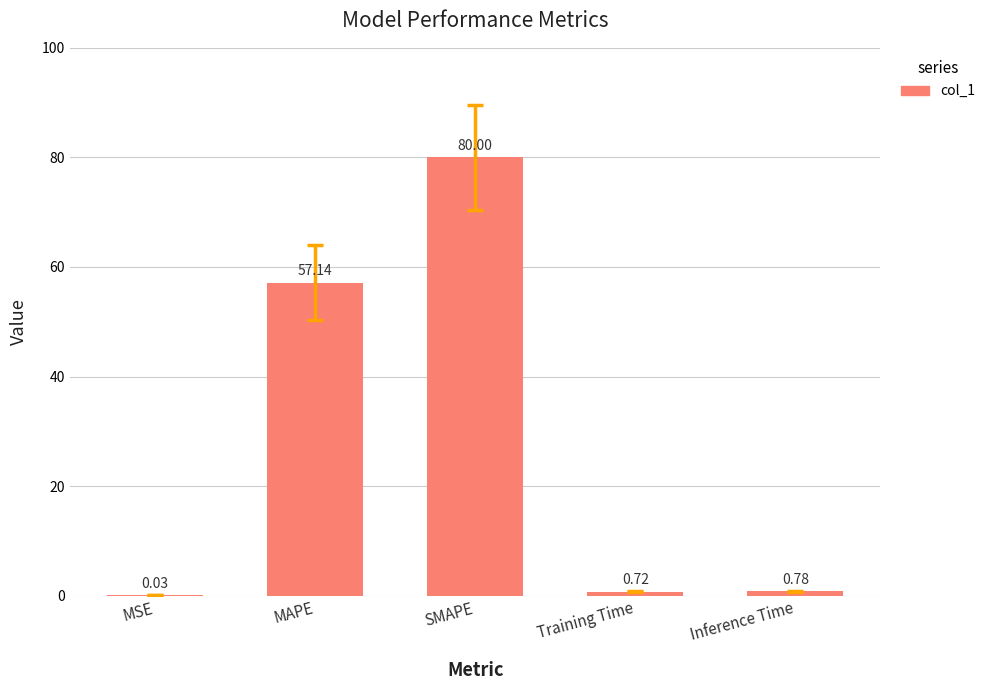

Between Training Time and Inference Time, which is larger?

Inference Time